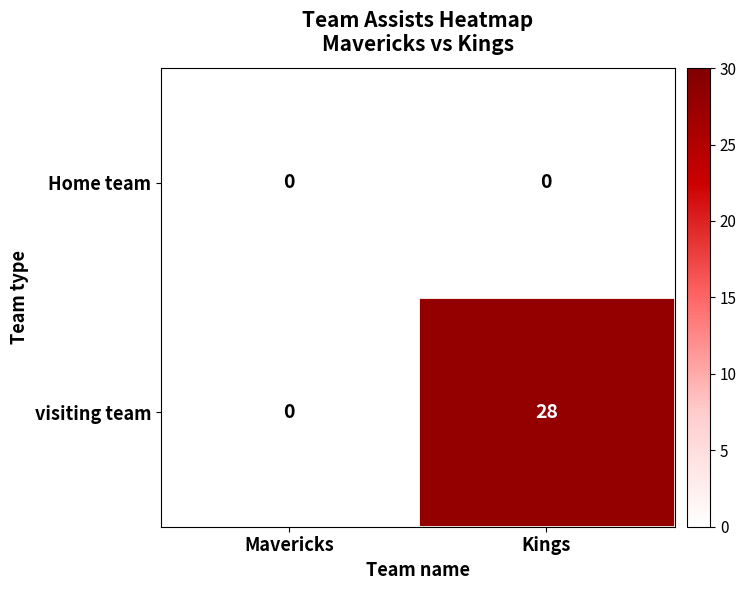

What is the total value across all series at Kings?

28